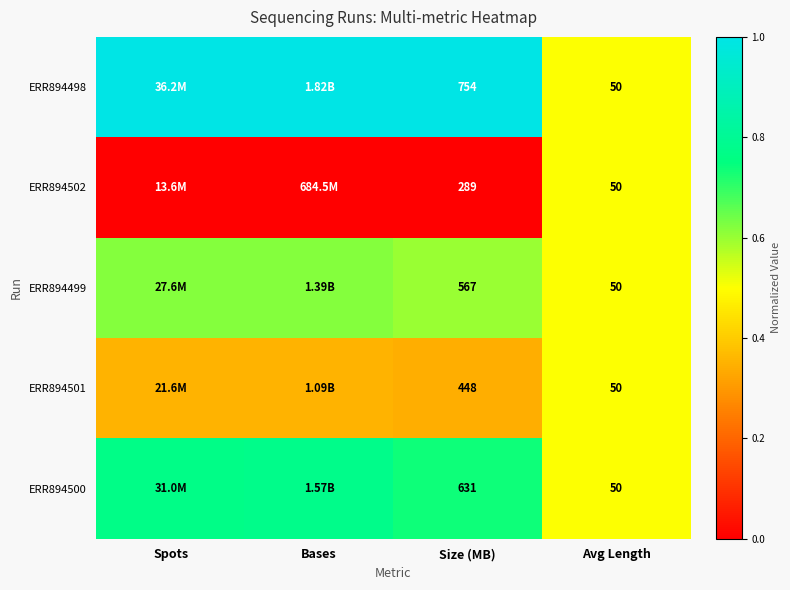

Is the value of ERR894501 at Avg Length greater than the value of ERR894498 at Size (MB)?

No